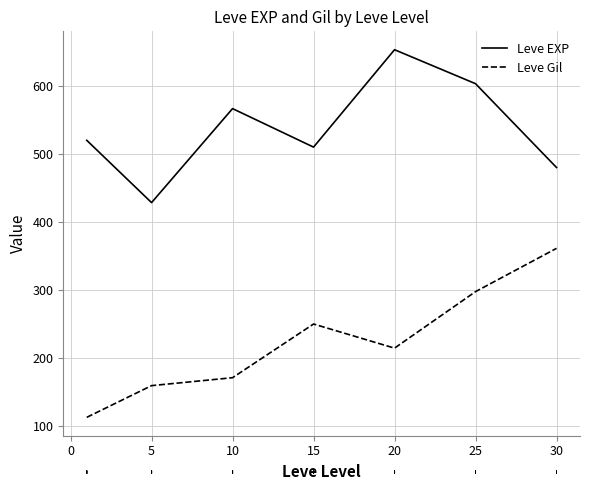

Reading left to right, list all the values displayed in this chart.

Leve EXP: 520.0	428.3	566.7	510.0	653.3	603.3	480.0
Leve Gil: 112.3	159.0	170.7	249.7	214.2	297.3	361.0